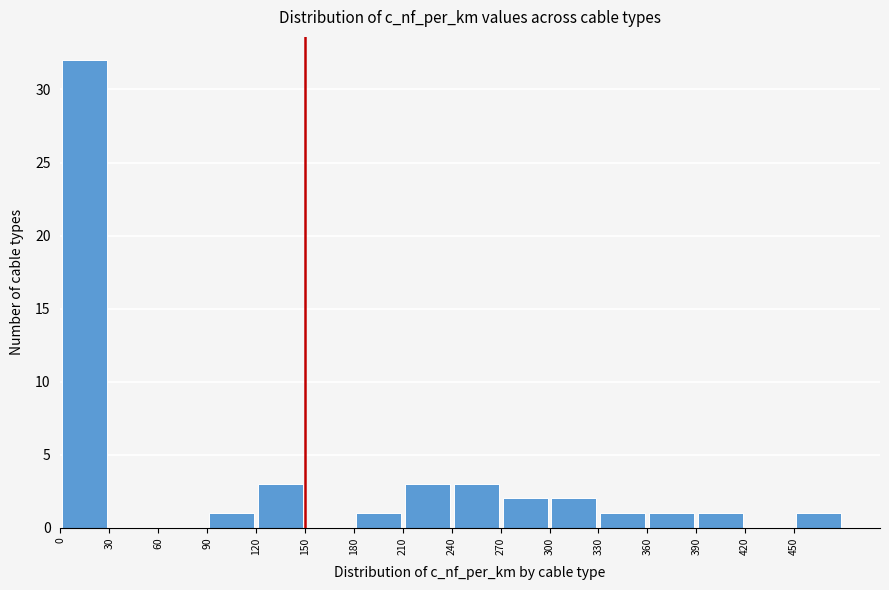

Reading left to right, list every bar in this chart as the range it spans on the x-axis followed by its height. The values are not printed on the chart, so give them approximately, as read against the axis.

0 to 30: 32
30 to 60: 0
60 to 90: 0
90 to 120: 1
120 to 150: 3
150 to 180: 0
180 to 210: 1
210 to 240: 3
240 to 270: 3
270 to 300: 2
300 to 330: 2
330 to 360: 1
360 to 390: 1
390 to 420: 1
420 to 450: 0
450 to 480: 1